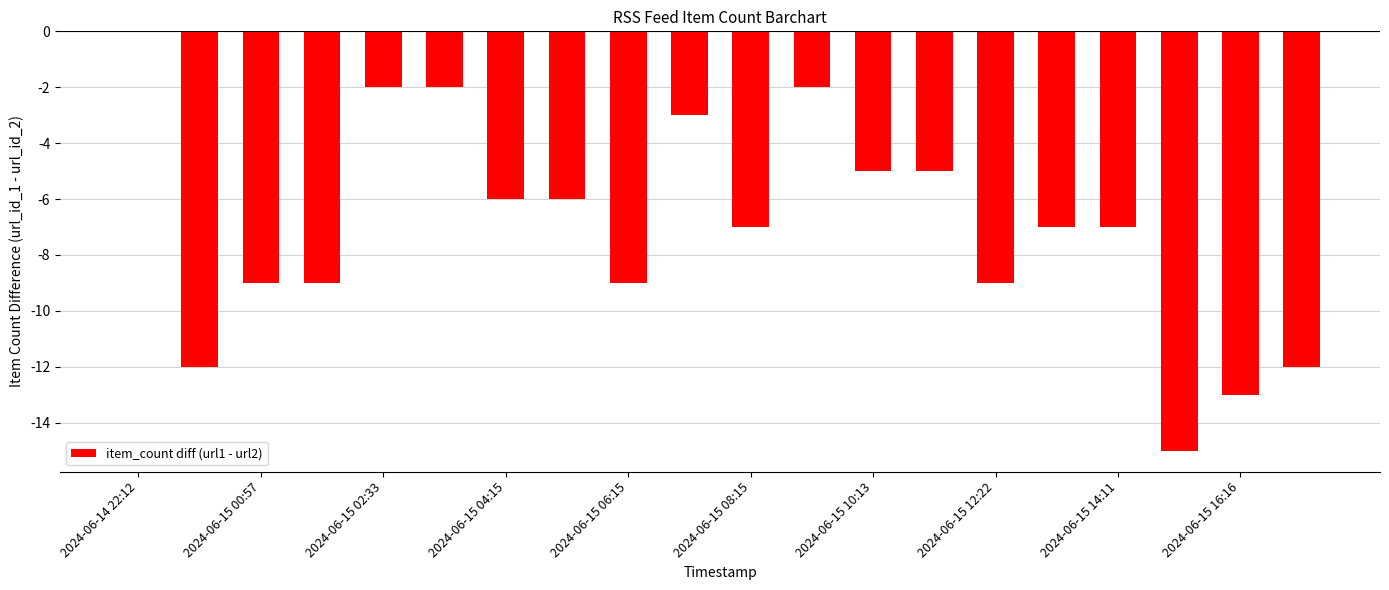

What is the sum of all values?

-140